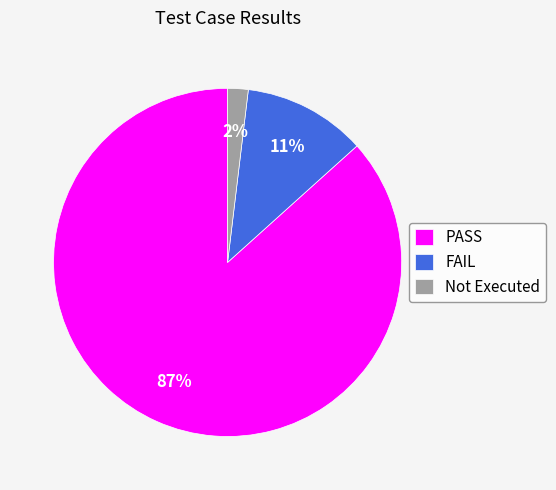

What percentage is the Not Executed slice, to the nearest percent?

2%